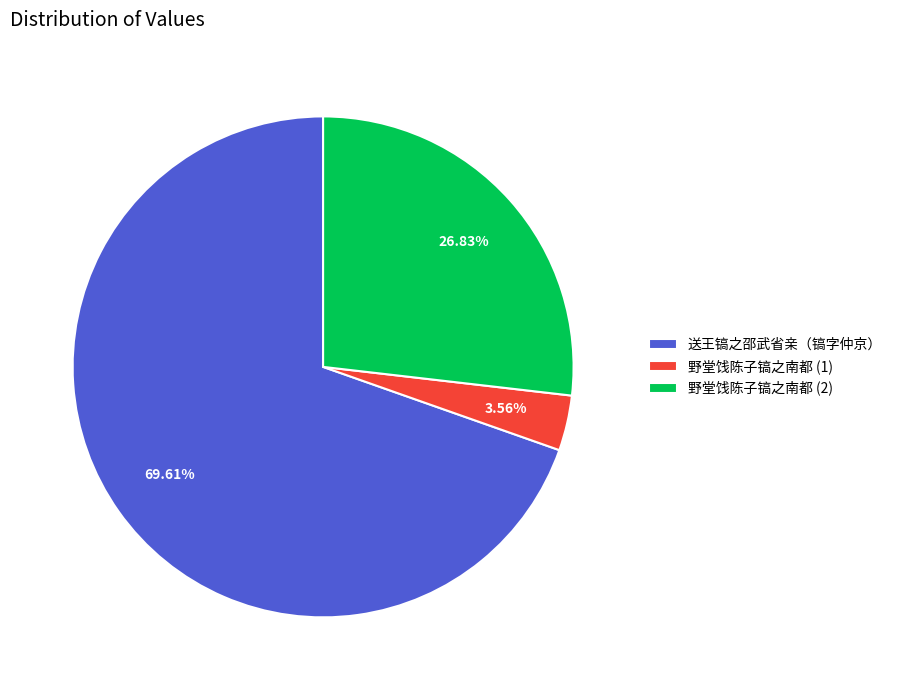

What is the largest slice in the pie chart?

送王镐之邵武省亲（镐字仲京）